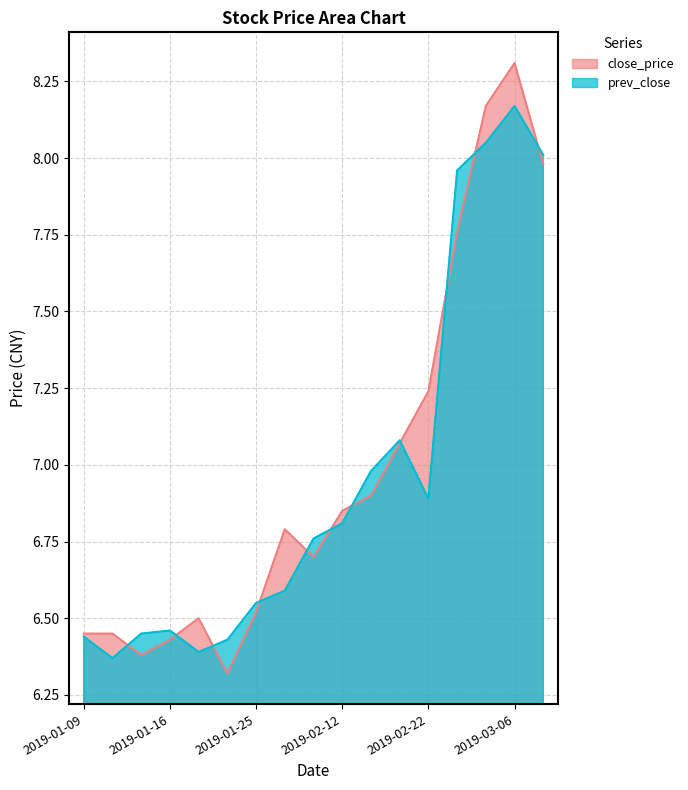

What is the sum of the close_price values at 2019-02-01 and 2019-03-12?

14.7